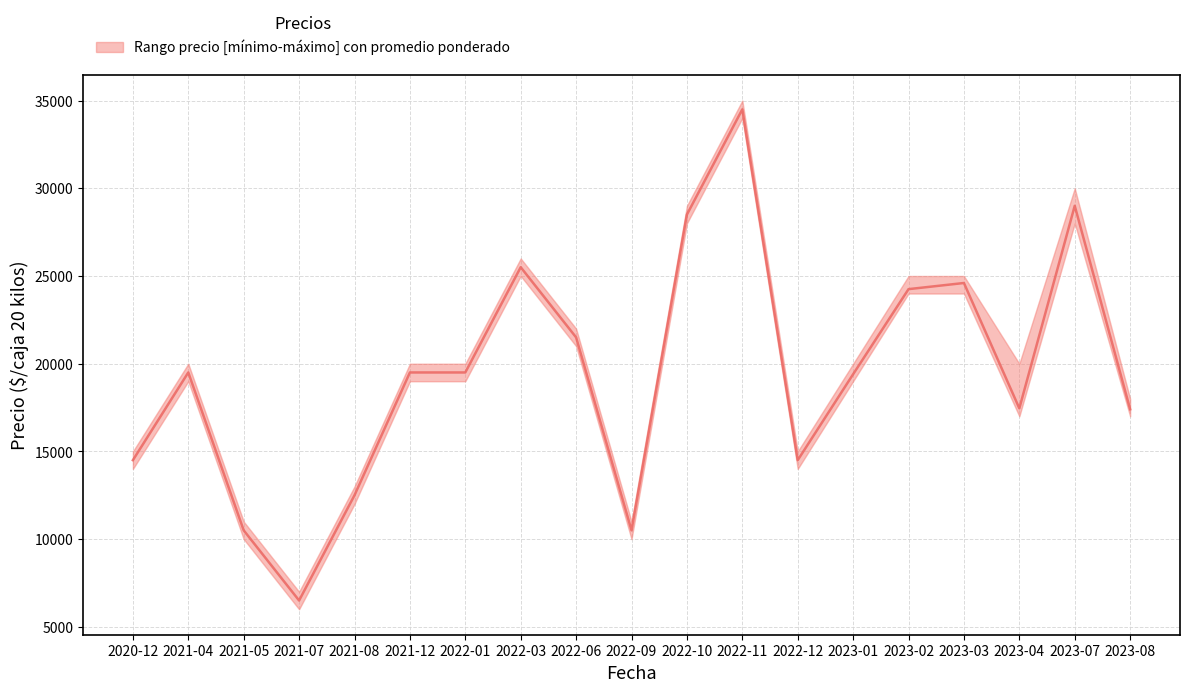

What is the sum of the Precio maximo values at 2022-11 and 2022-12?

50000